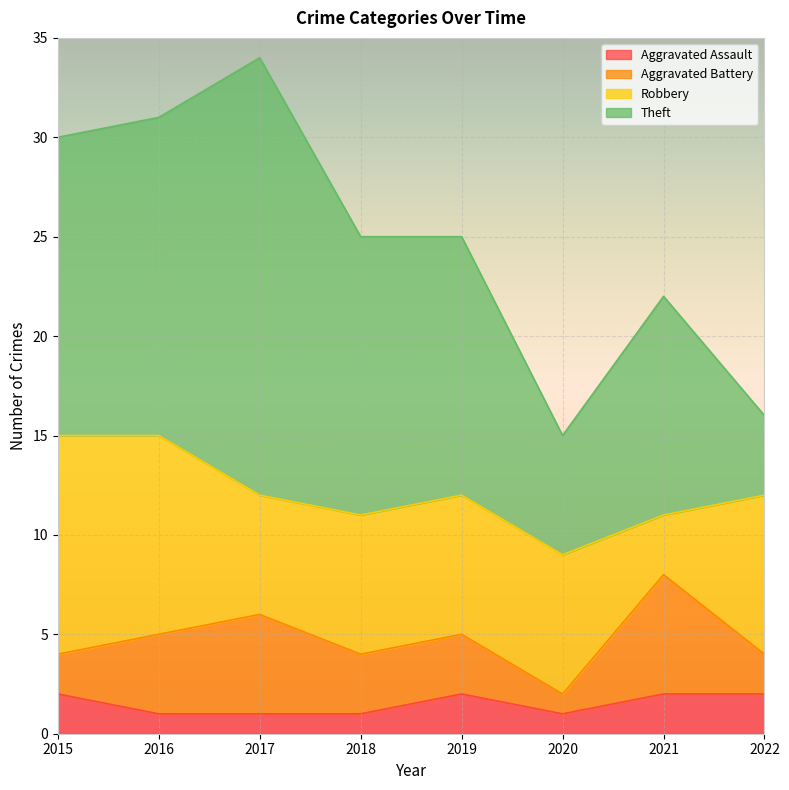

Which series has the widest spread of values?

Theft